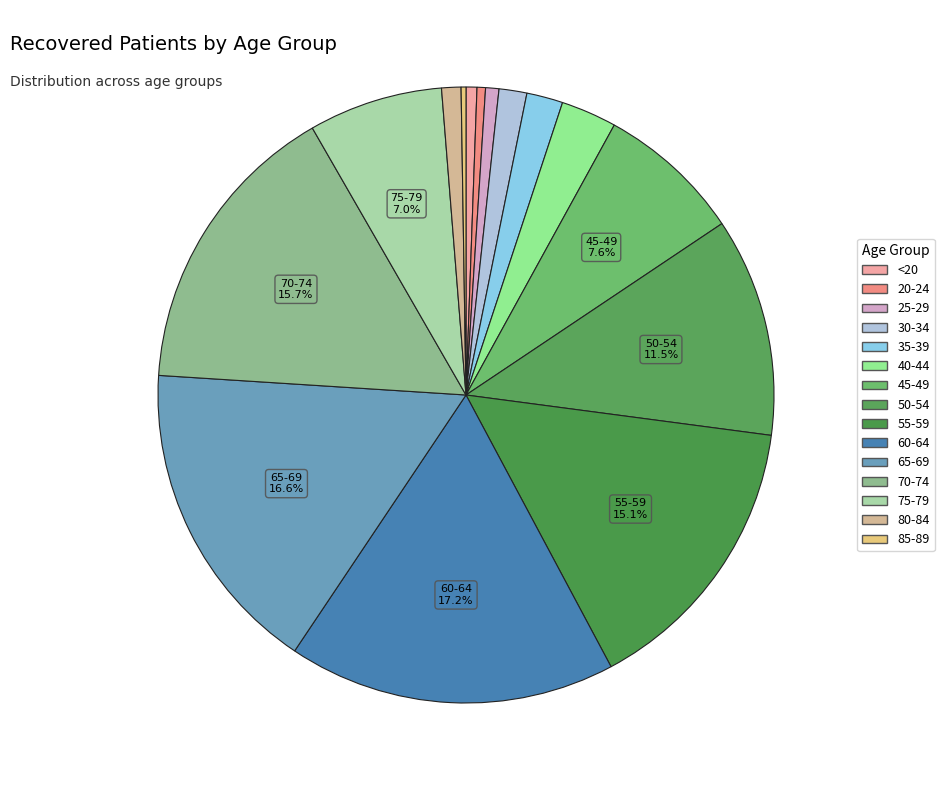

What is the ratio of the value at 25-29 to the value at 50-54?

0.1